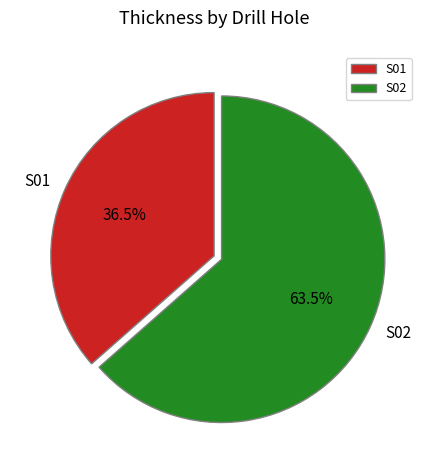

Which category has the biggest portion of the pie?

S02